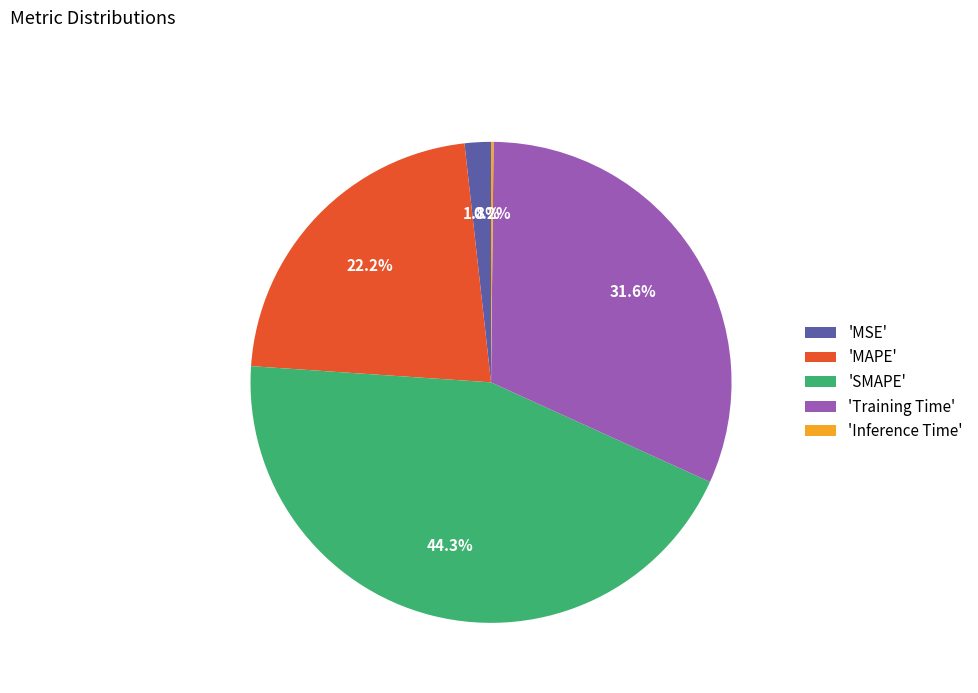

How much of the chart is everything except 'MSE'?

98.2%